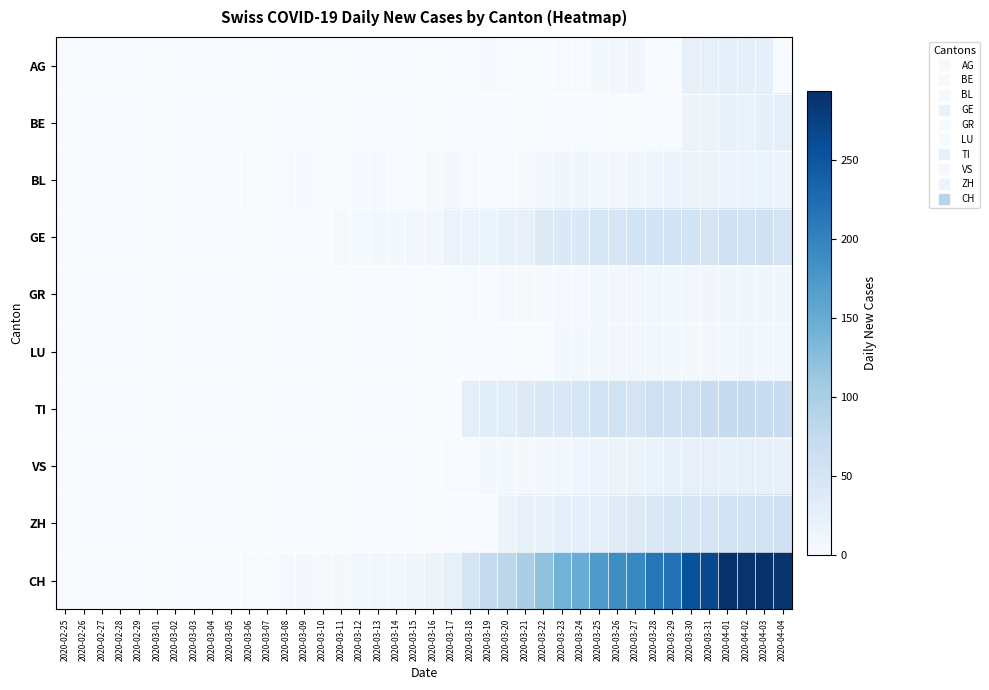

Which series has the largest total across all categories?

CH